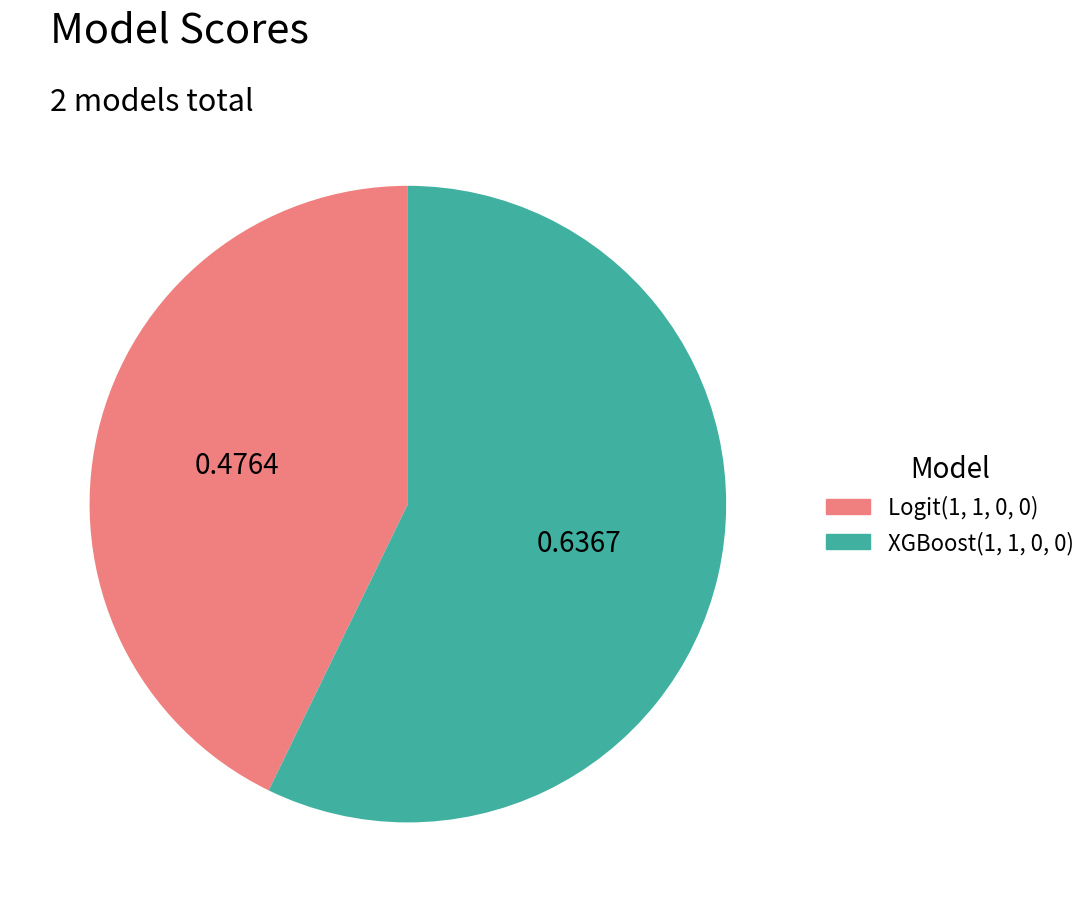

Does any single category account for the majority?

Yes